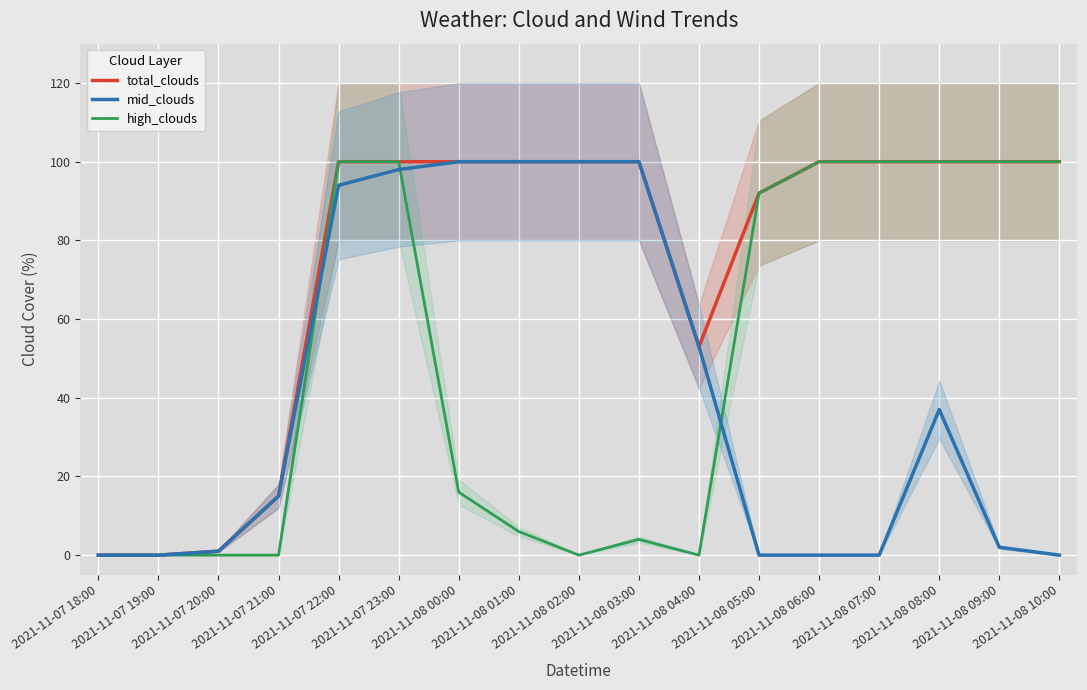

True or false: total_clouds has a value of 1 at 2021-11-07 20:00.

True